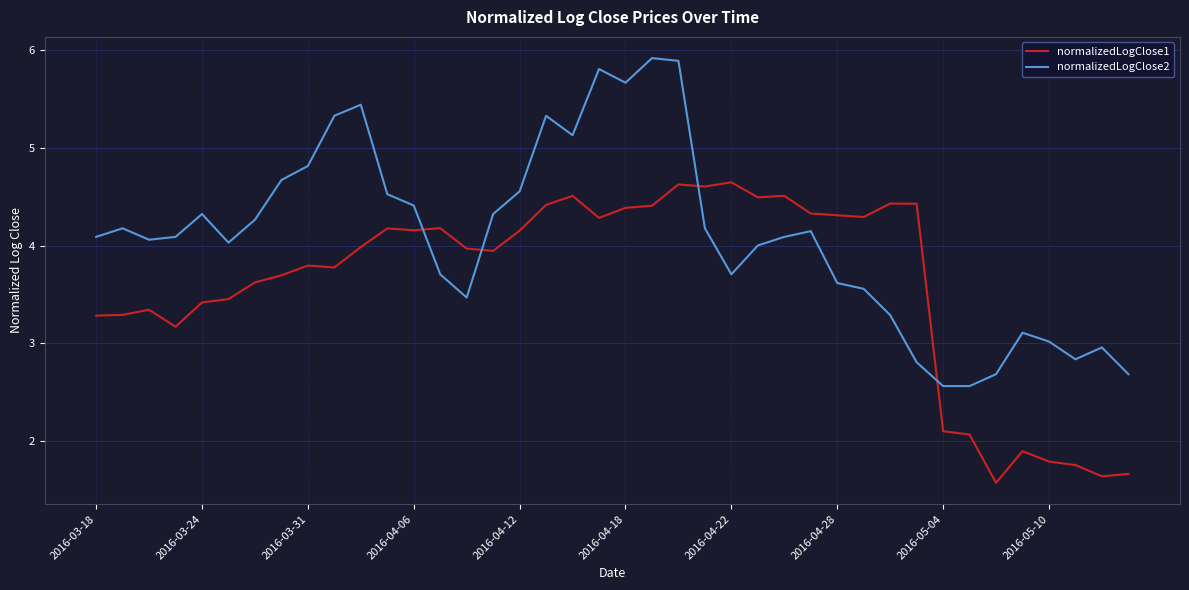

Which series has the largest range (max minus min)?

normalizedLogClose2